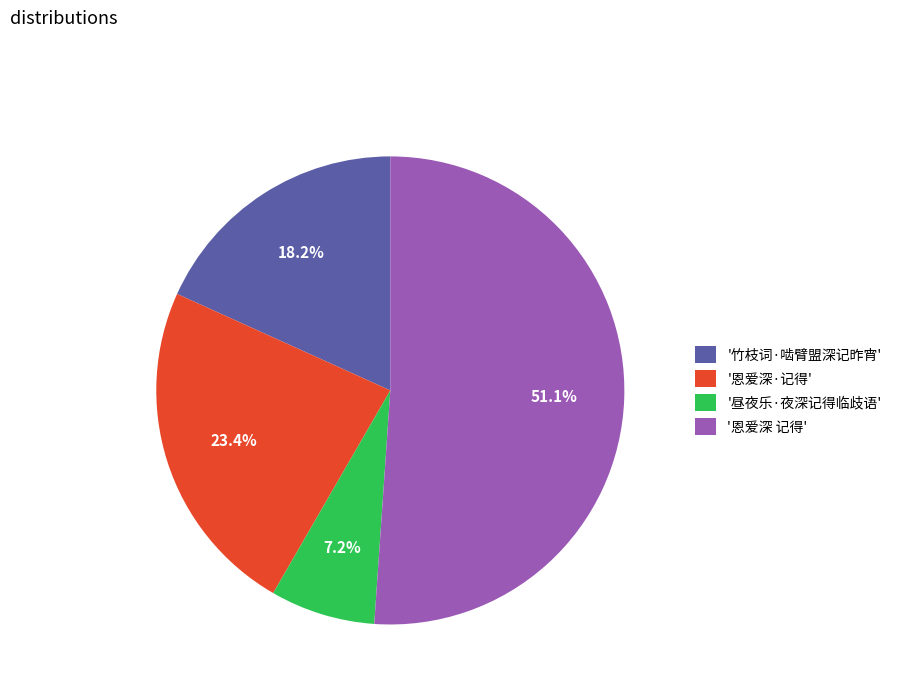

What is the smallest slice in the pie chart?

'昼夜乐·夜深记得临歧语'